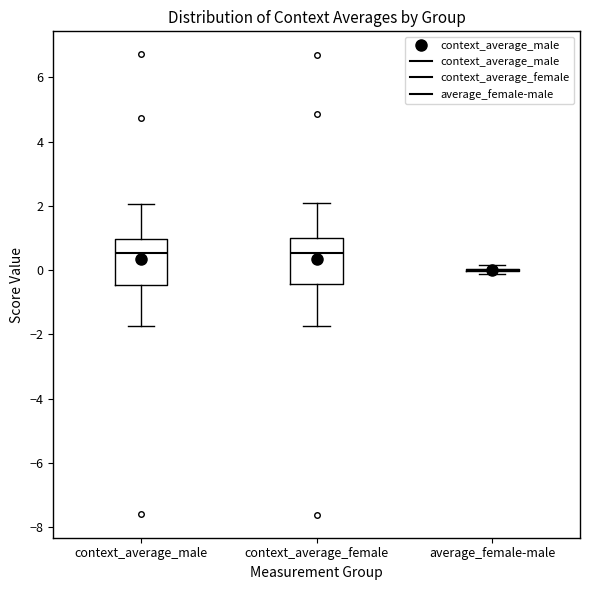

Reading left to right, read every box against the y-axis: the position of its median line, the range the box covers, and the ends of its whiskers. The values are not printed on the chart, so give them approximately, as read against the axis.

context_average_male: median 0.6, box -0.4 to 1.0, whiskers -1.8 to 2.0
context_average_female: median 0.6, box -0.4 to 1.0, whiskers -1.8 to 2.0
average_female-male: box collapsed to a line at 0.0, whiskers -0.2 to 0.2